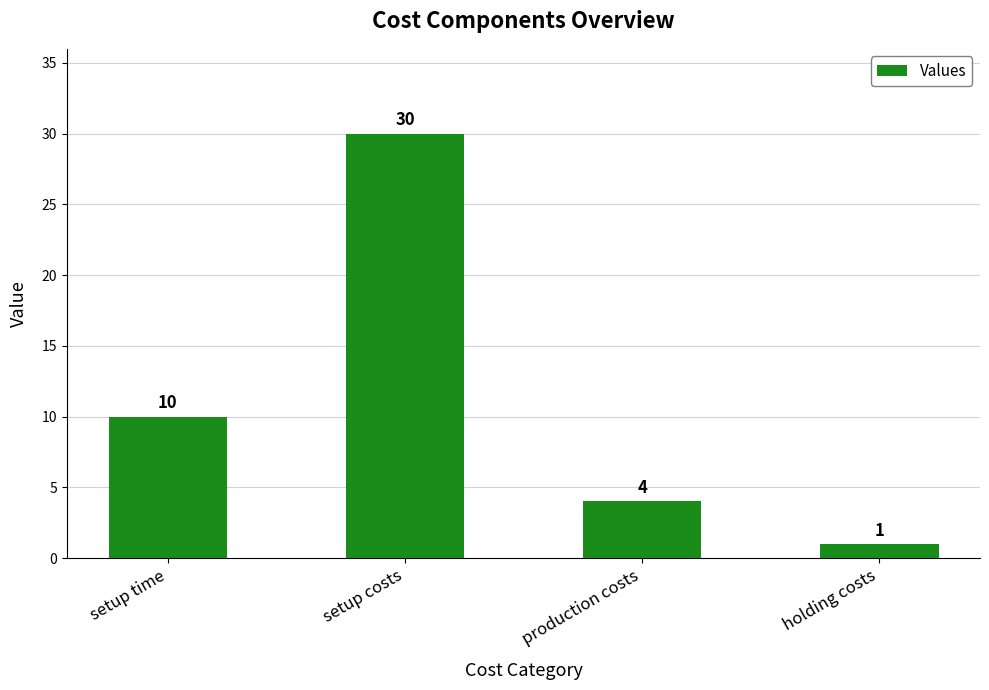

What is the ratio of the value at setup time to the value at setup costs?

0.3